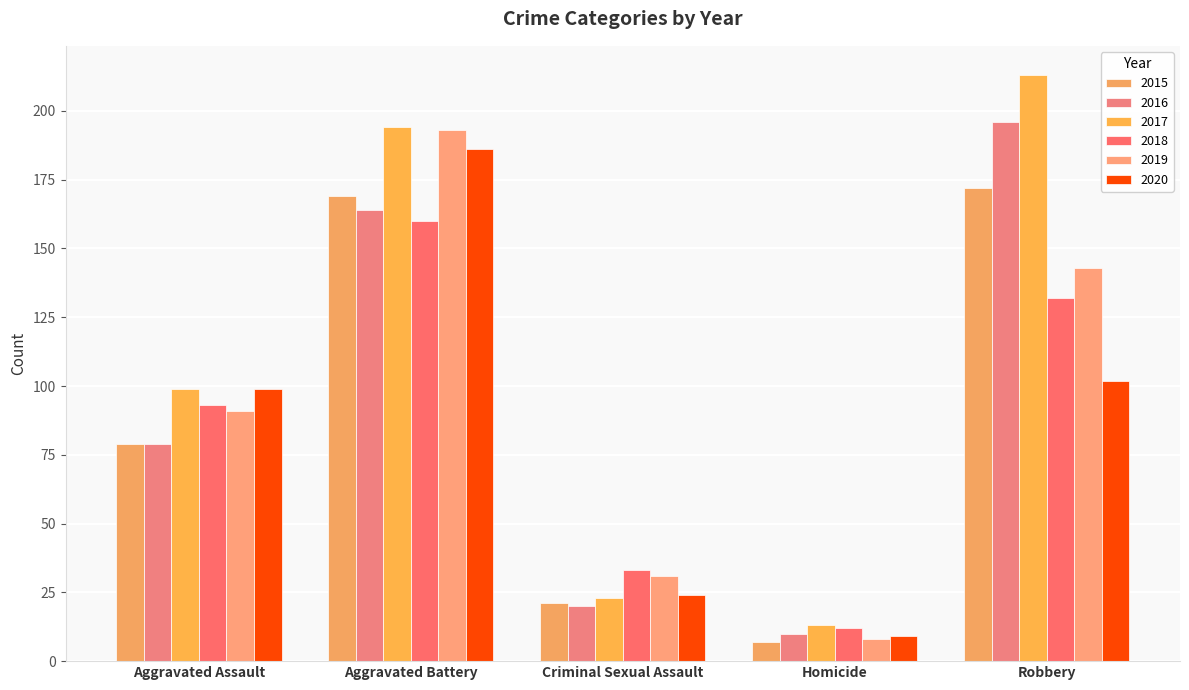

How many data points in 2015 are less than 79?

2